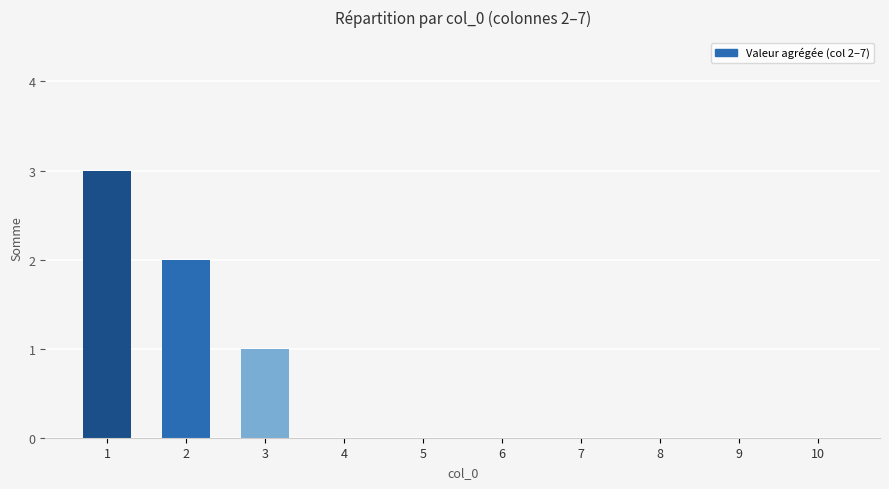

What is the maximum value shown in the chart?

3